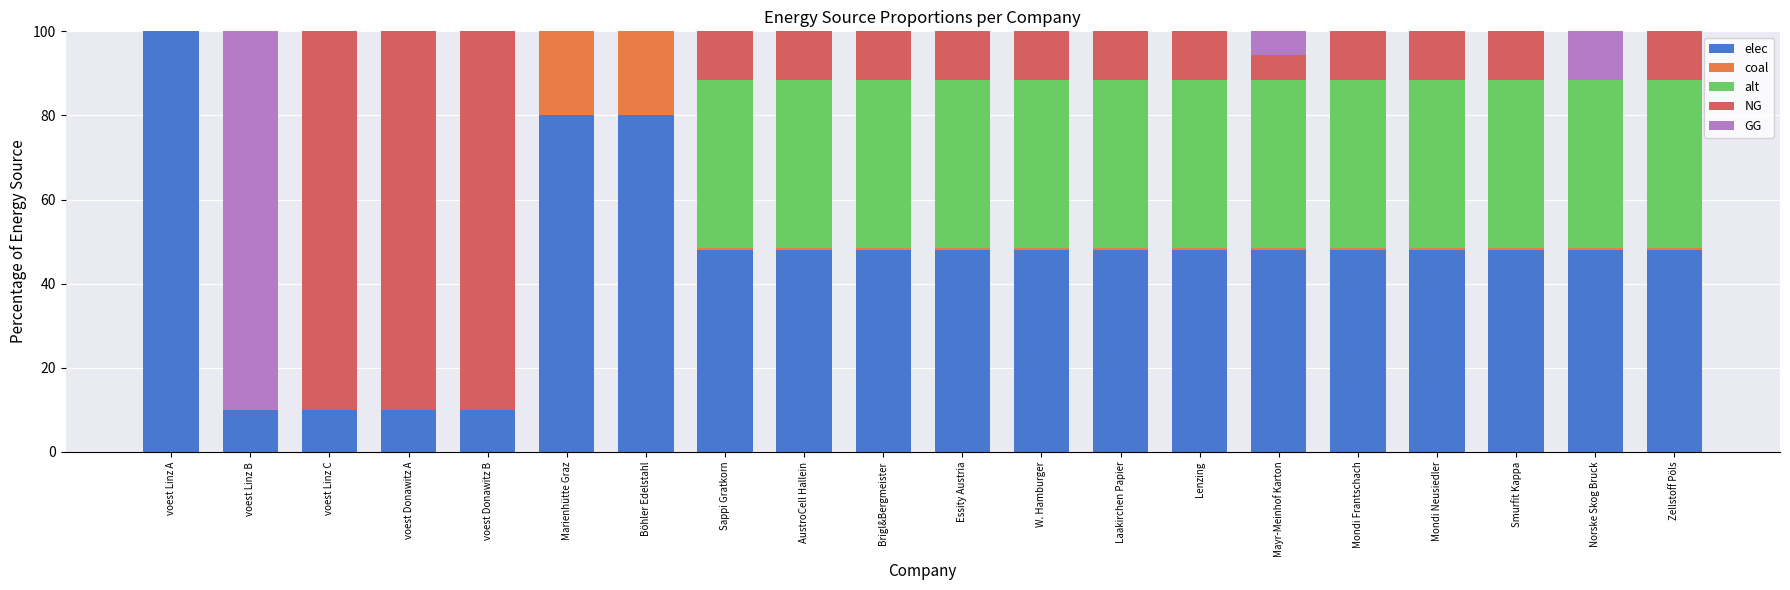

The elec series shows 66.8 at Brigl&Bergmeister. True or false?

False